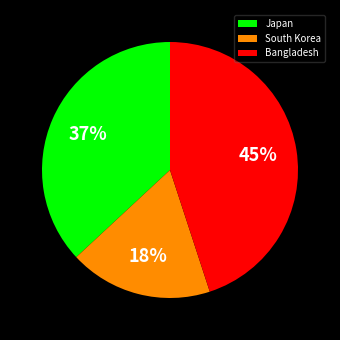

Combined, do Japan and South Korea account for over 50%?

Yes